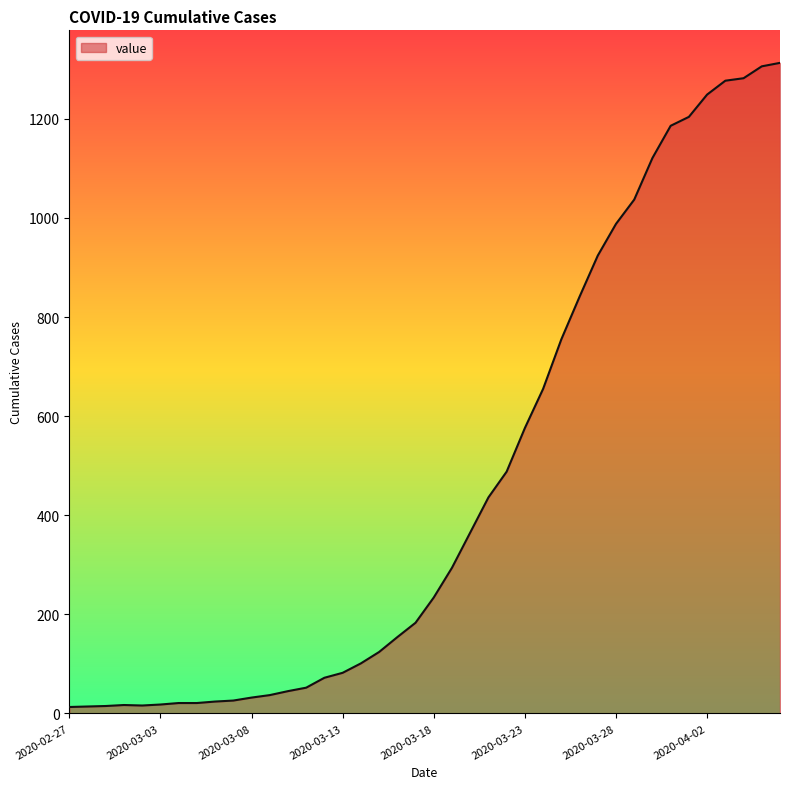

What is the difference between the maximum and minimum values?

1300